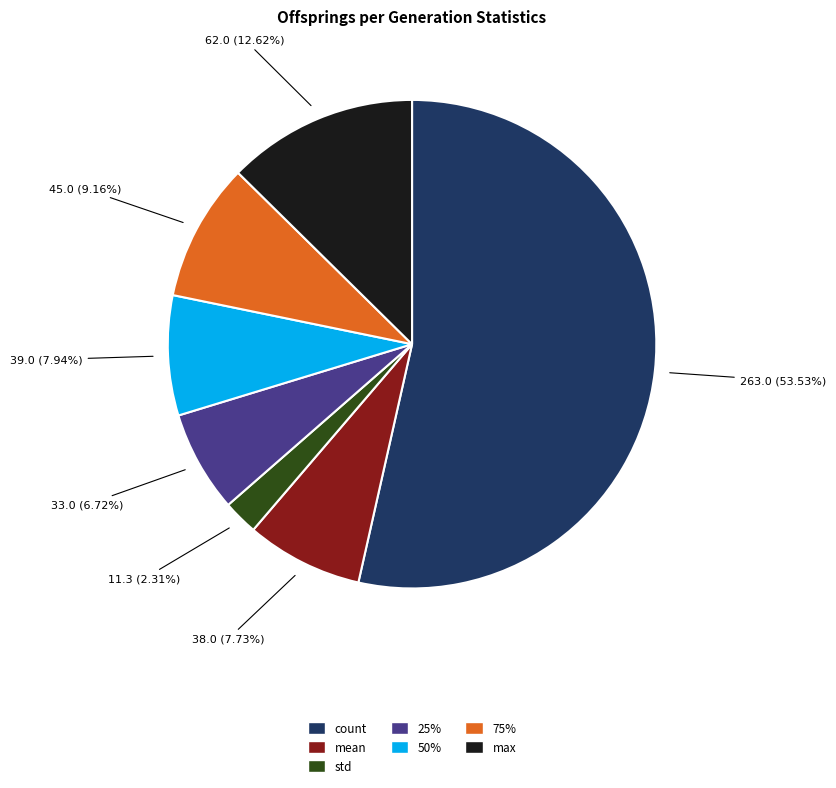

Does any single category account for the majority?

Yes